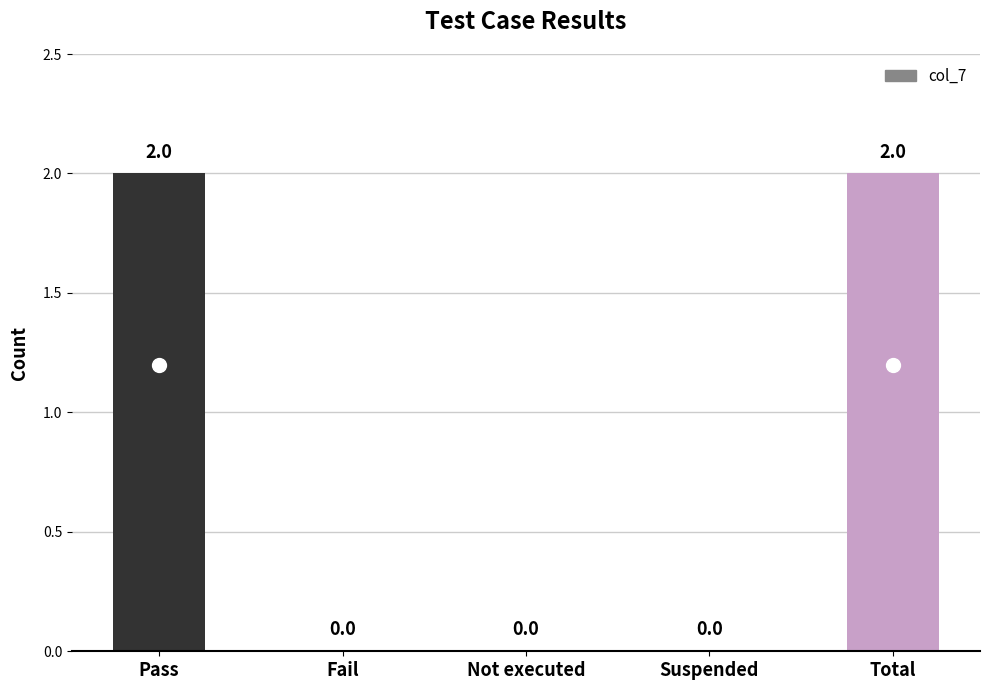

Is it true that the value at Suspended is 0?

True